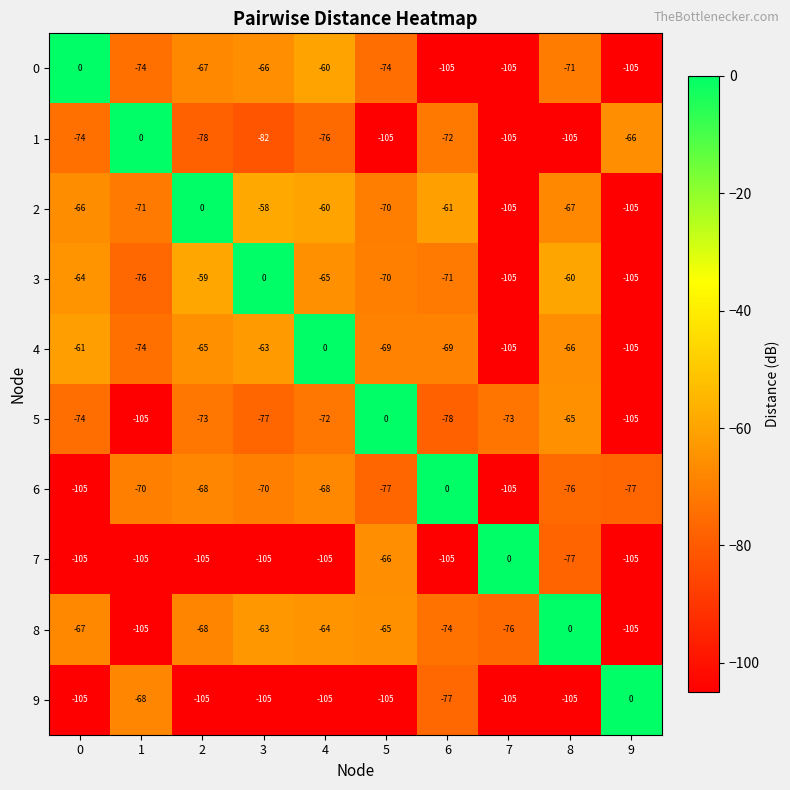

What is the average value of the 2 series?

-66